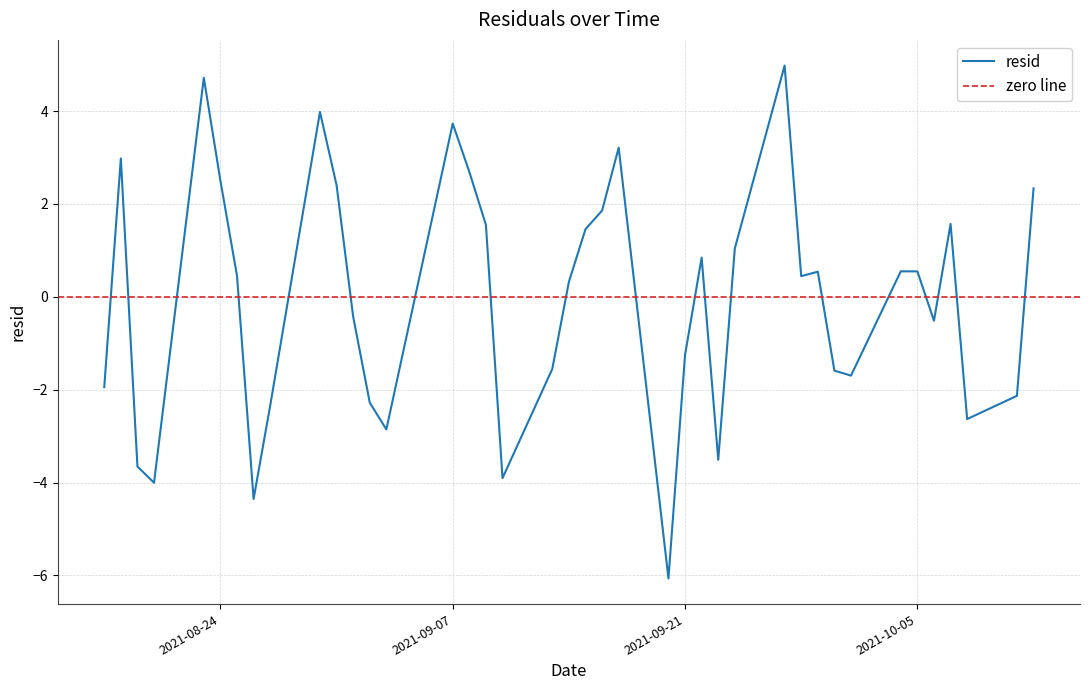

Rank the categories by value from highest to lowest.

2021-09-27, 2021-08-23, 2021-08-30, 2021-09-07, 2021-09-17, 2021-08-18, 2021-09-08, 2021-08-24, 2021-08-31, 2021-10-12, 2021-09-16, 2021-10-07, 2021-09-09, 2021-09-15, 2021-09-24, 2021-09-22, 2021-10-04, 2021-10-05, 2021-09-29, 2021-08-25, 2021-09-28, 2021-09-14, 2021-09-01, 2021-10-06, 2021-09-21, 2021-09-13, 2021-09-30, 2021-10-01, 2021-08-17, 2021-10-11, 2021-09-02, 2021-08-27, 2021-10-08, 2021-09-03, 2021-09-23, 2021-08-19, 2021-09-10, 2021-08-20, 2021-08-26, 2021-09-20